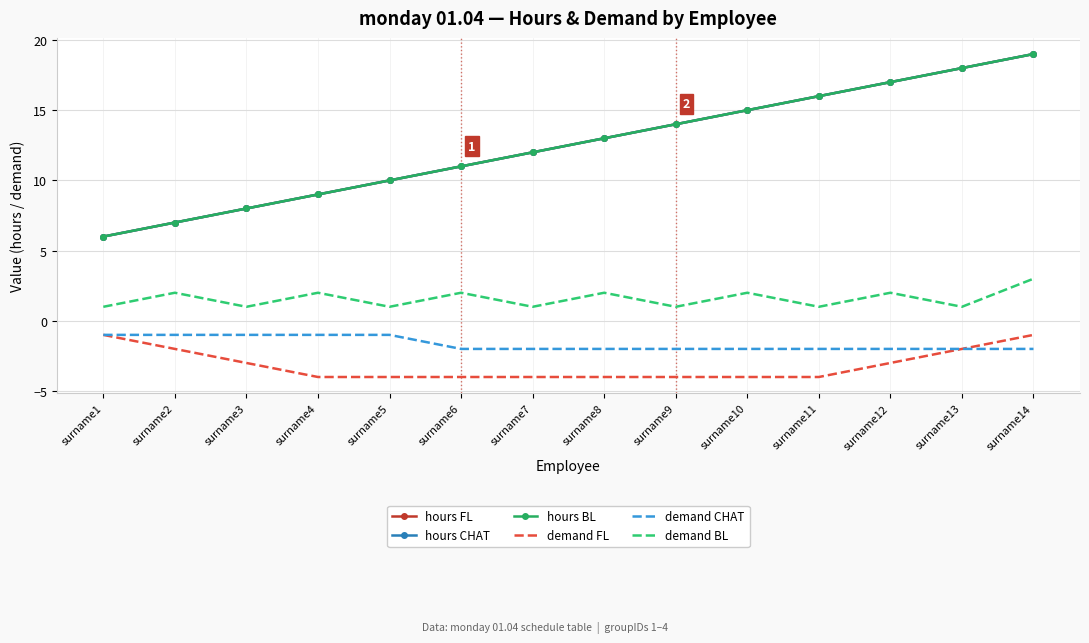

What is the value of the demand CHAT point at the 9th from the left?

-2